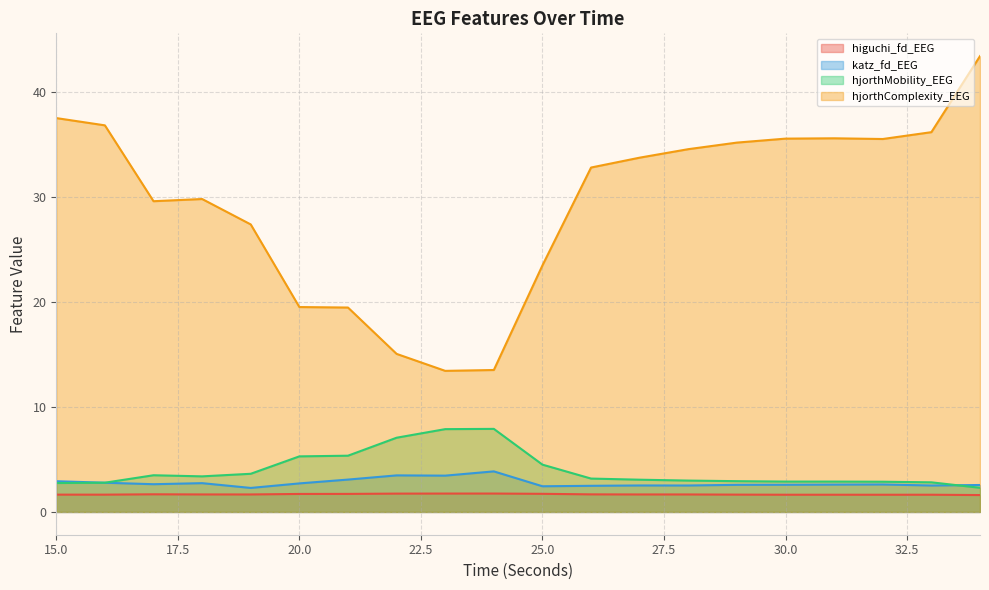

Which label corresponds to the smallest value in the chart?

34